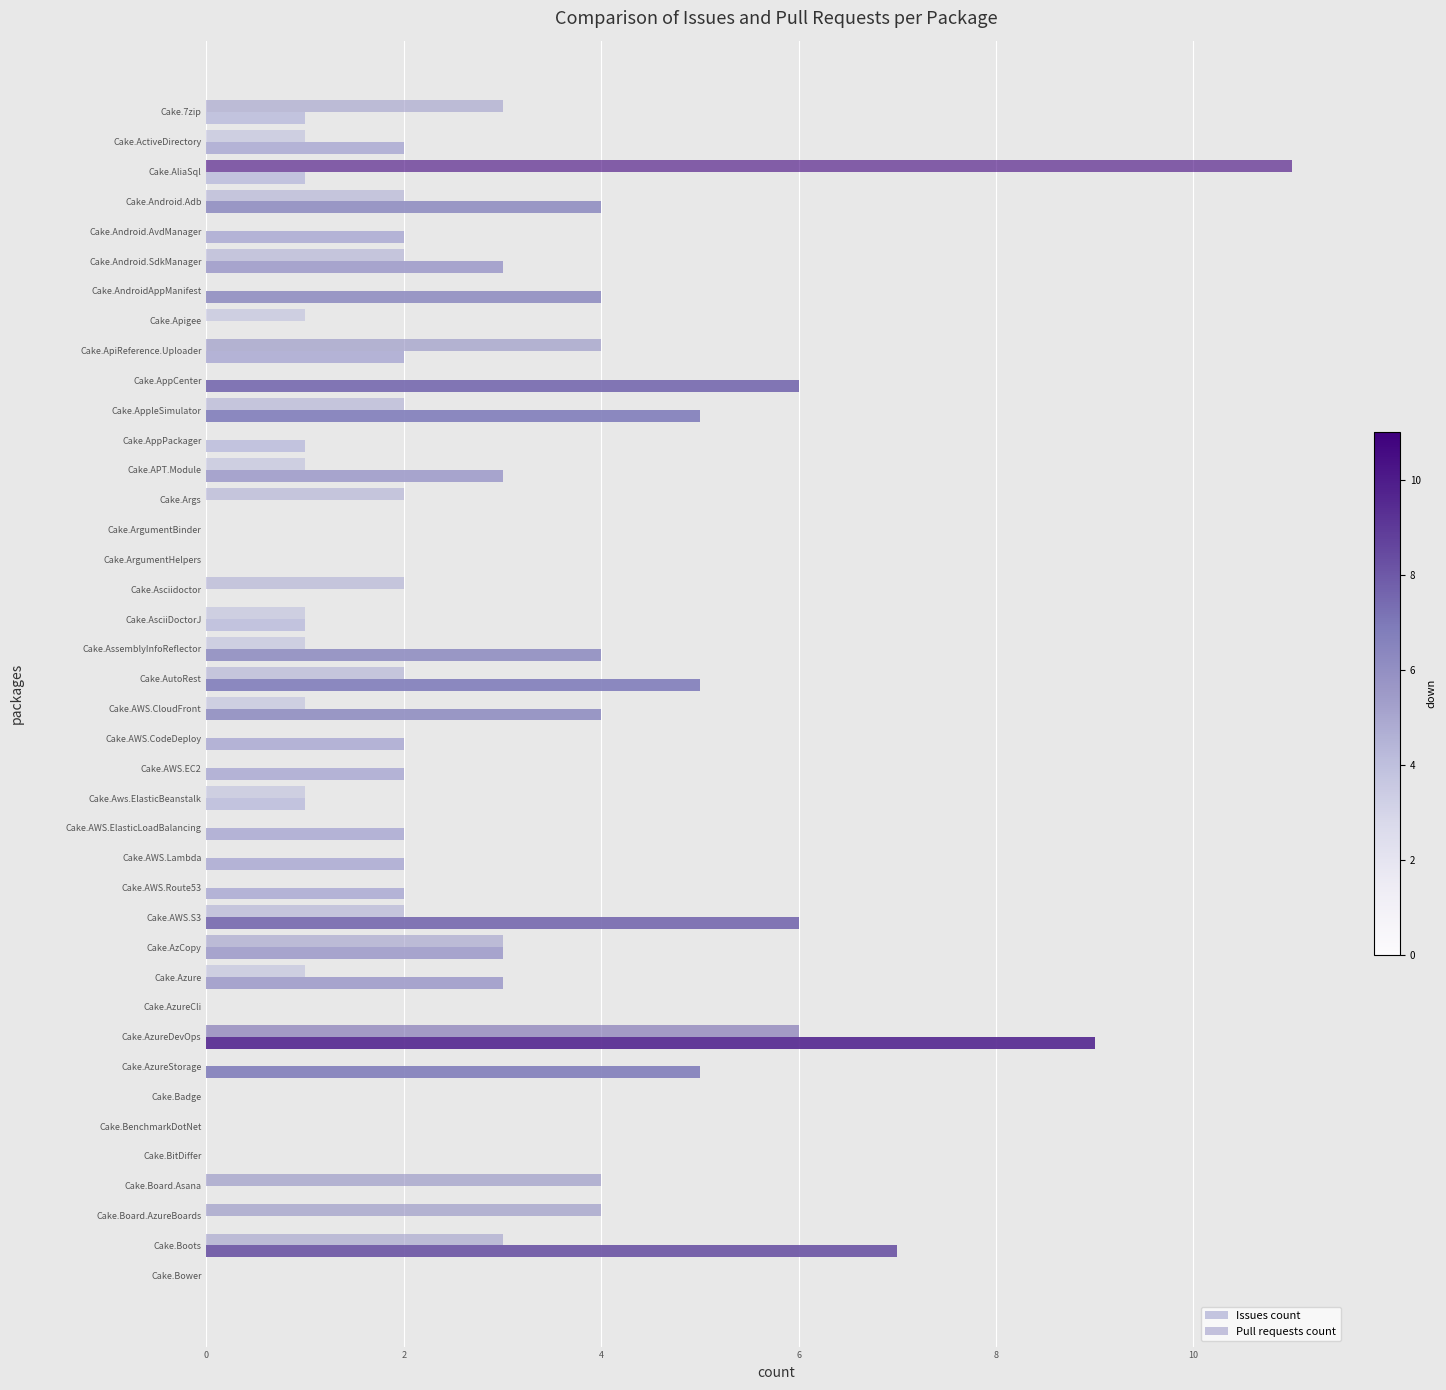

Which series has the largest total across all categories?

Issues count